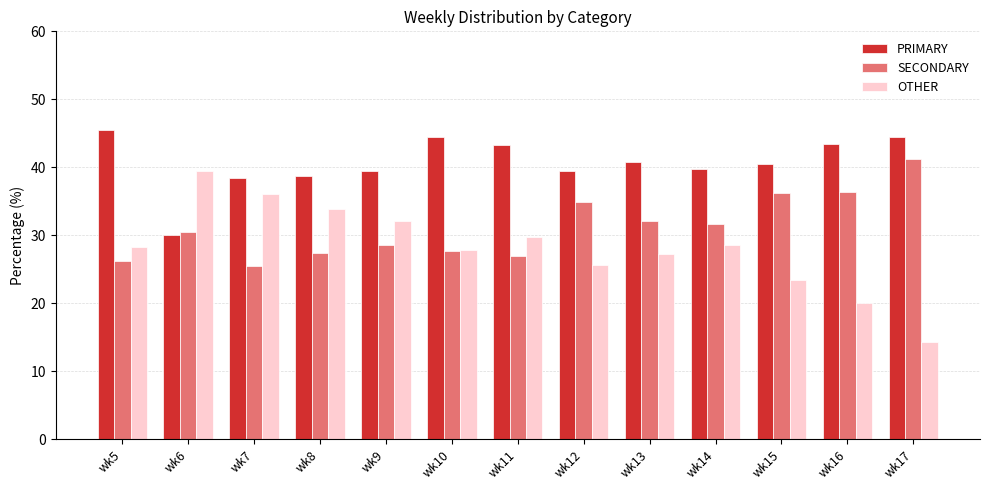

What is the maximum value shown in the chart?

45.5